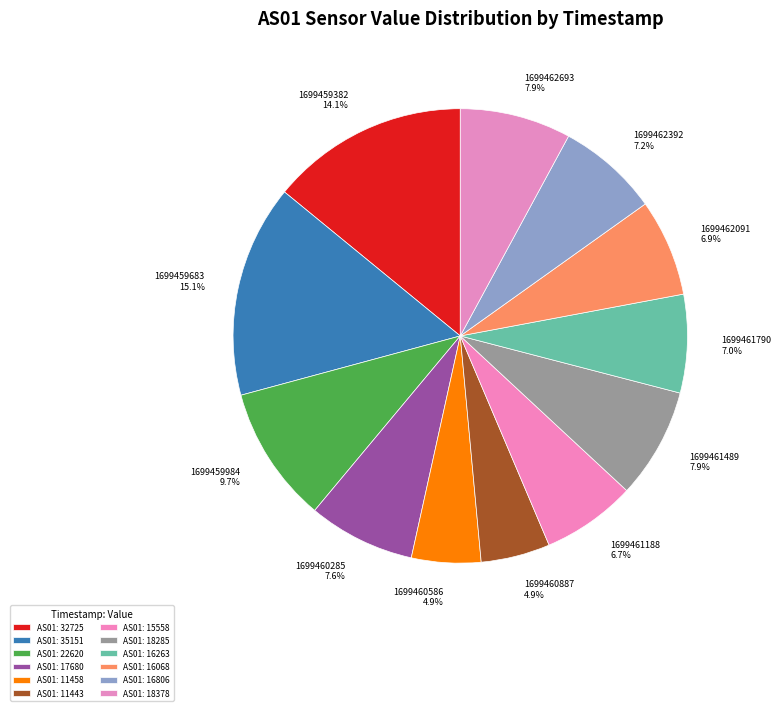

To the nearest percent, what is the difference between the 1699461489 and 1699459984 slice percentages?

2%